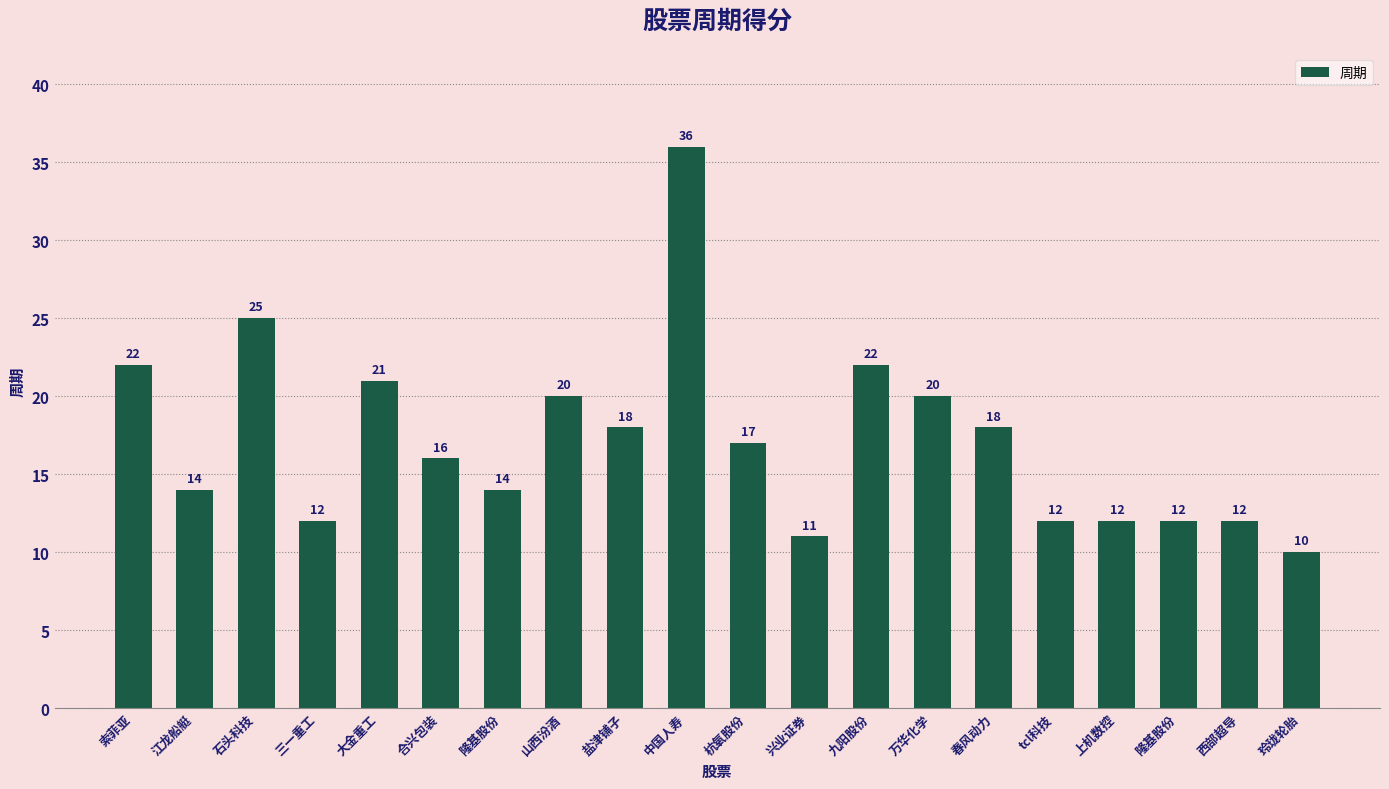

How many values are below 17?

10